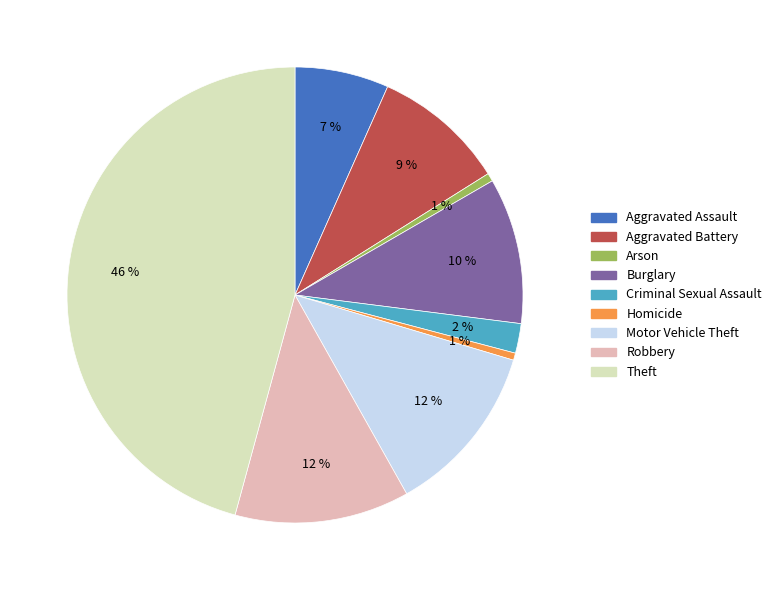

Is there a majority slice in this chart?

No